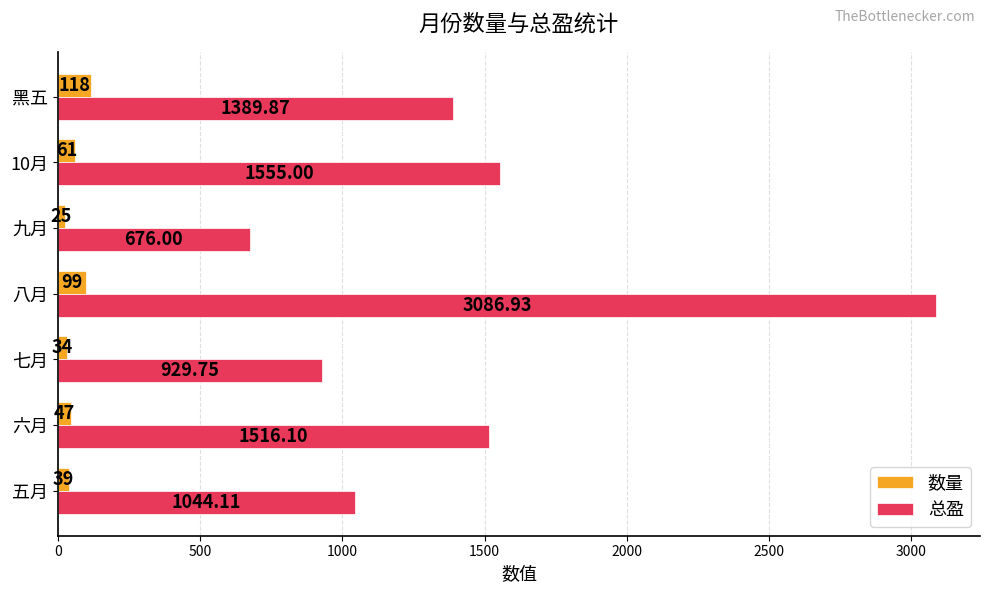

At which category does the chart reach its minimum across all series?

九月